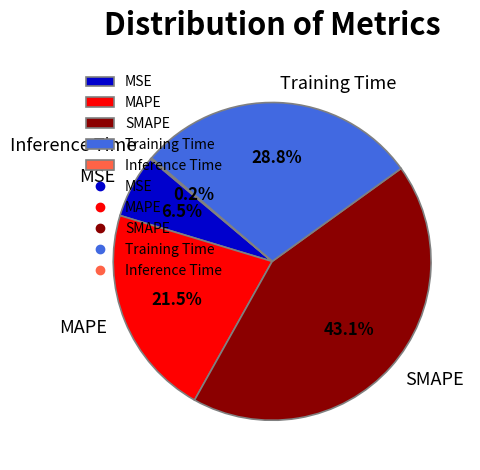

Does Training Time represent more than half of the total?

No